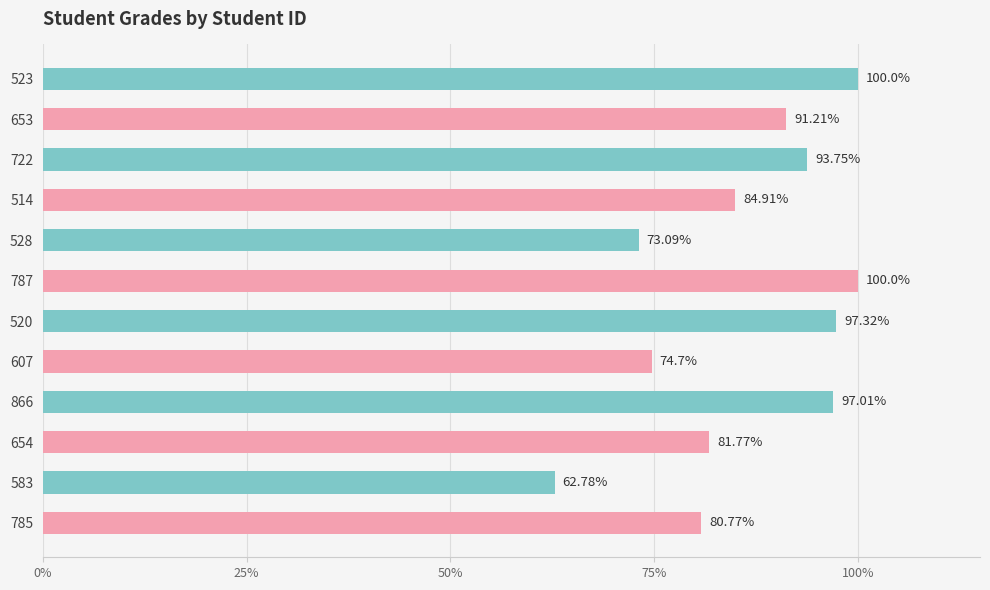

What is the minimum value shown in the chart?

62.8